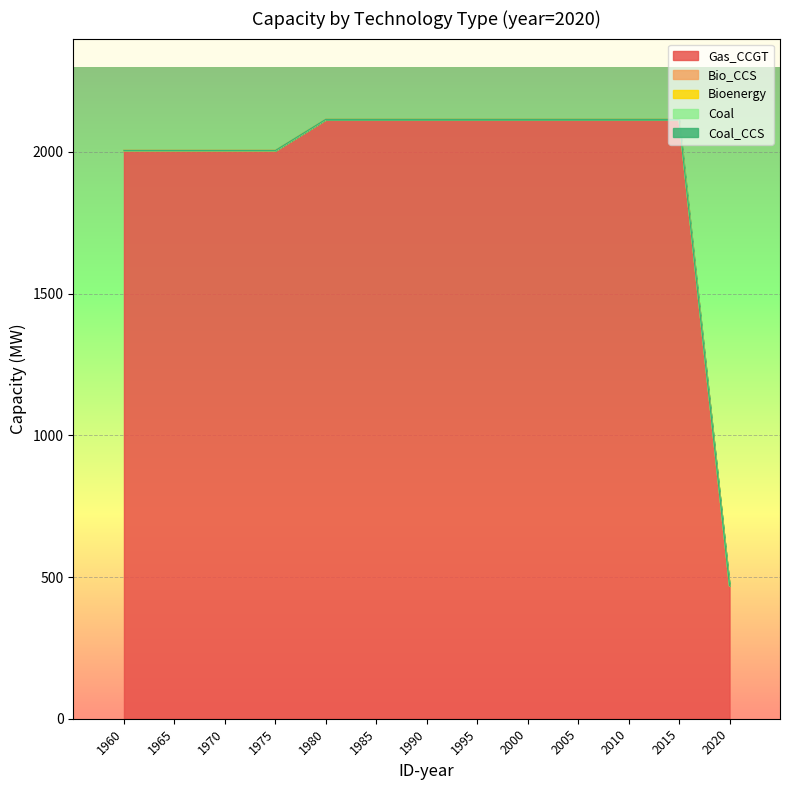

The Coal series shows 0 at 1975. True or false?

True